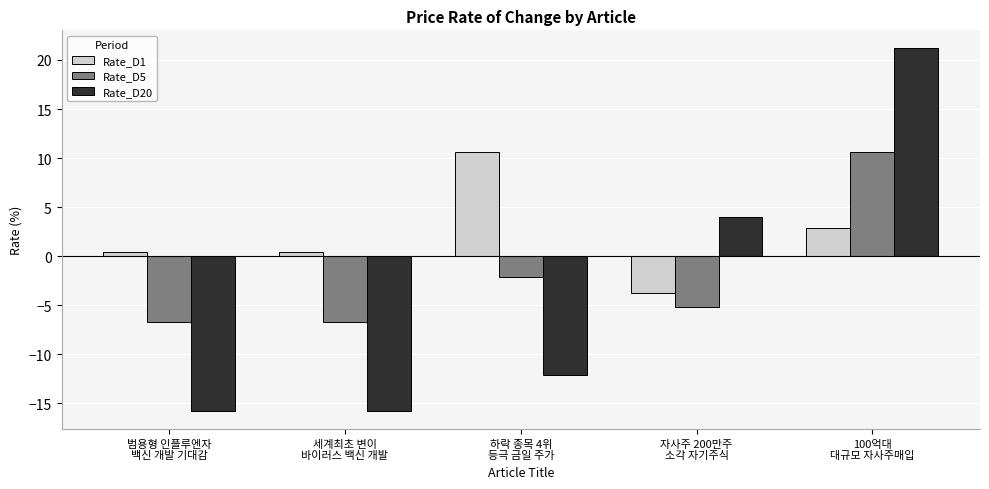

List the series in order of their overall mean, highest first.

Rate_D1, Rate_D5, Rate_D20